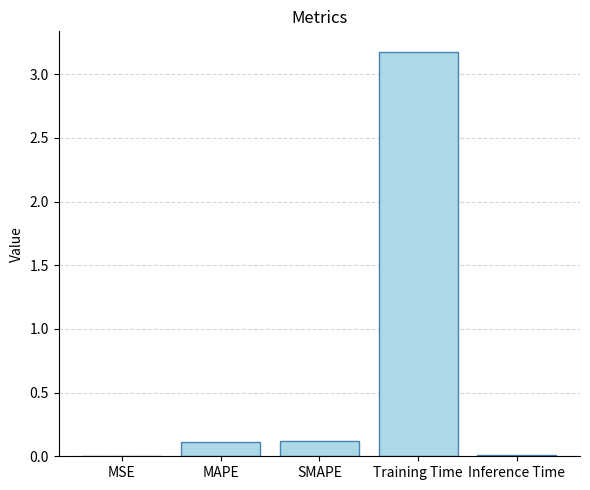

Which has a higher value, Inference Time or SMAPE?

SMAPE